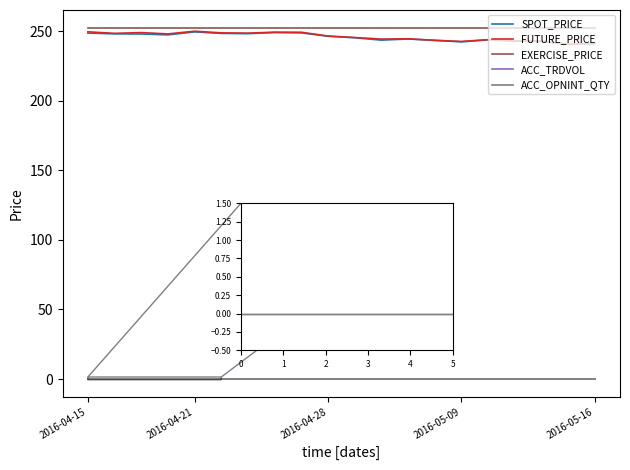

Is this an area chart (filled region under the line)?

No